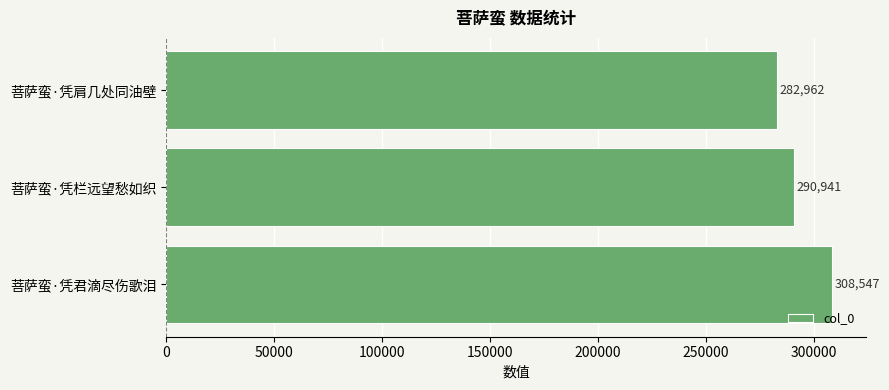

Where is the data nearest to the value 295754?

菩萨蛮·凭栏远望愁如织